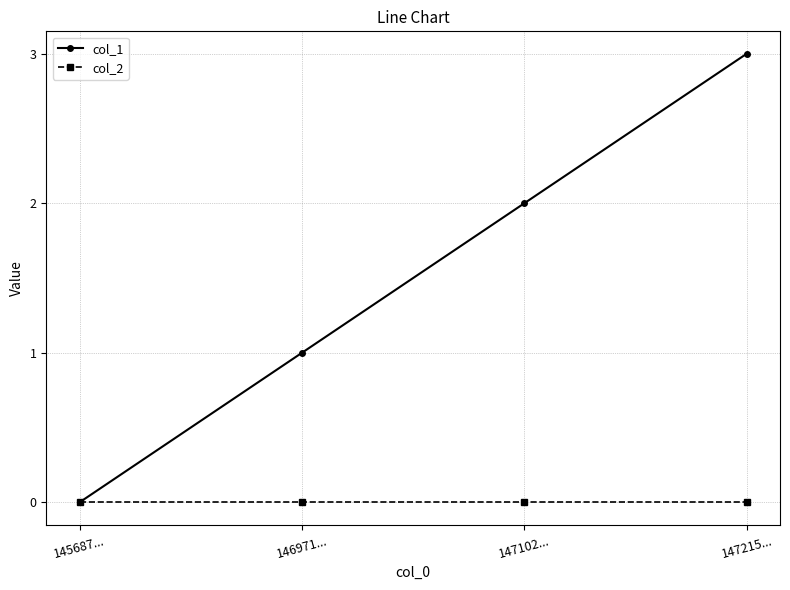

What are all the series names shown in the legend?

col_1, col_2